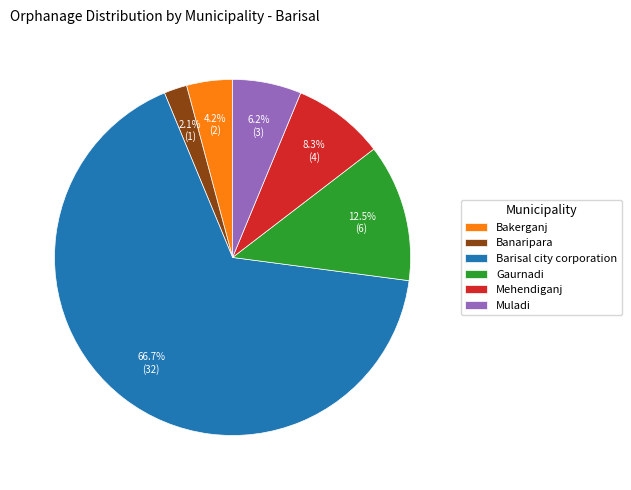

To the nearest percent, what is the combined percentage of Banaripara and Muladi?

8%